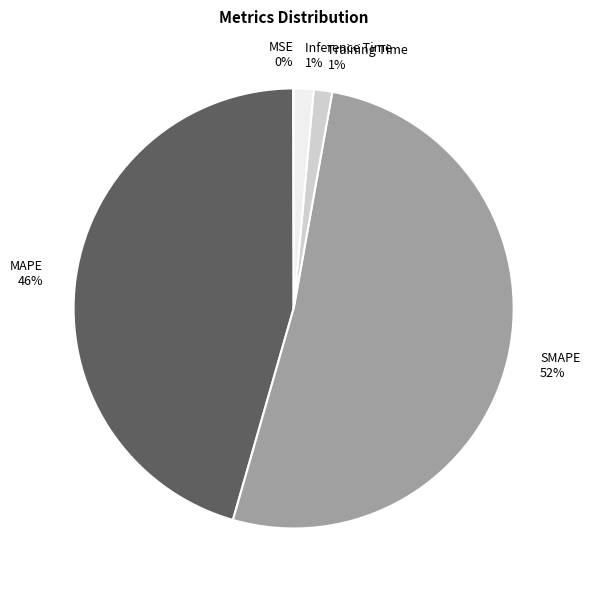

Which category has the biggest portion of the pie?

SMAPE